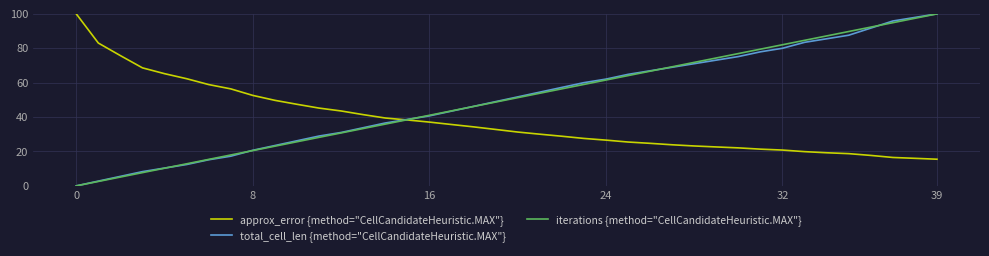

What is the highest value of the total_cell_len {method="CellCandidateHeuristic.MAX"} series?

100.0